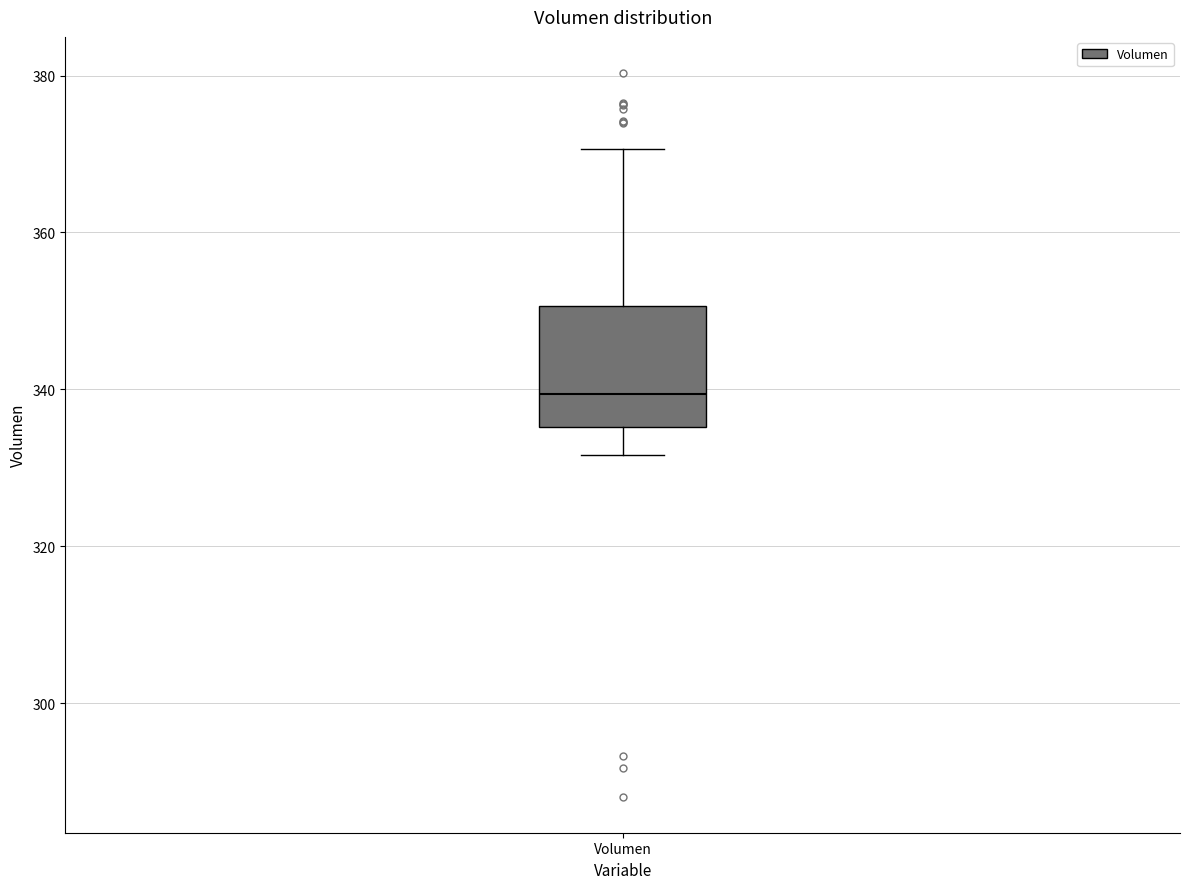

Read this box plot against the y-axis: the position of the median line, the range covered by the box, and the ends of both whiskers. The values are not printed on the chart, so give them approximately, as read against the axis.

median 340, box 336 to 350, whiskers 332 to 370